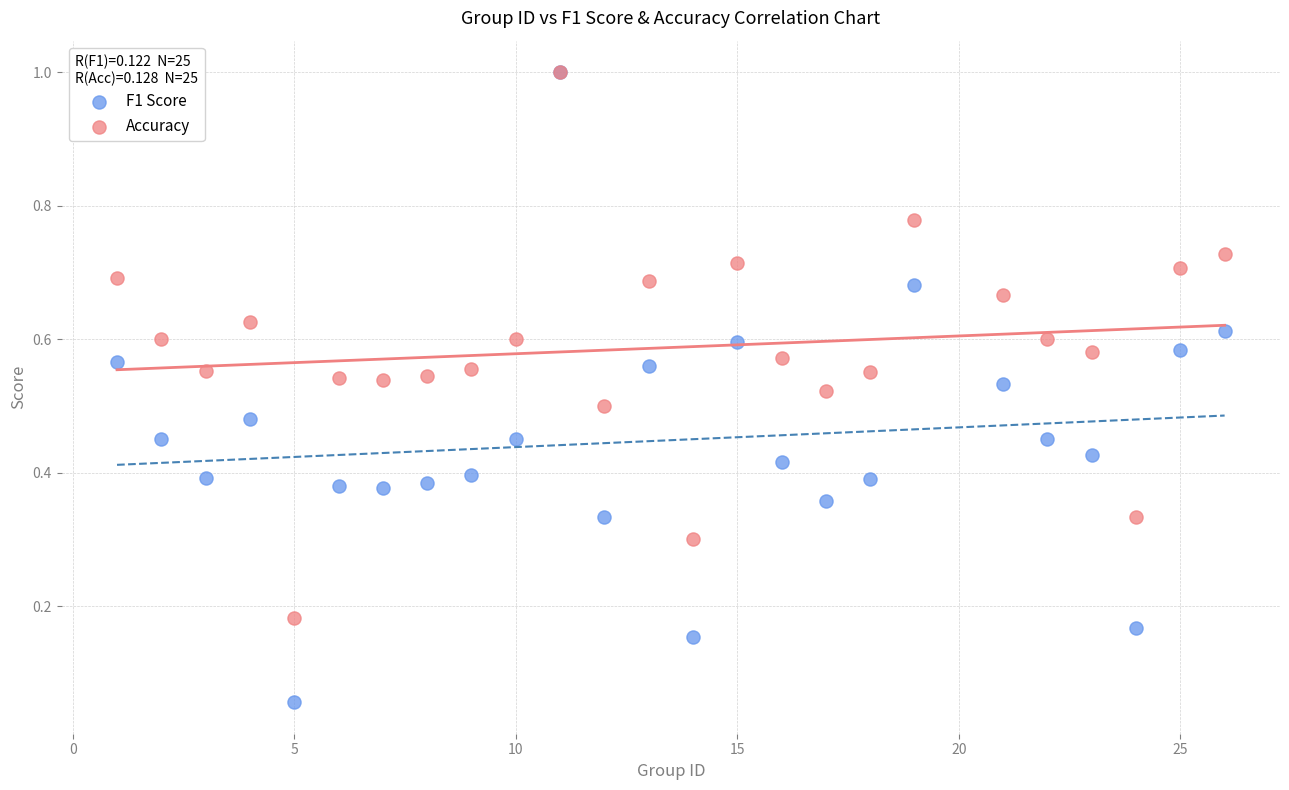

What are all the series names shown in the legend?

F1 Score, Accuracy